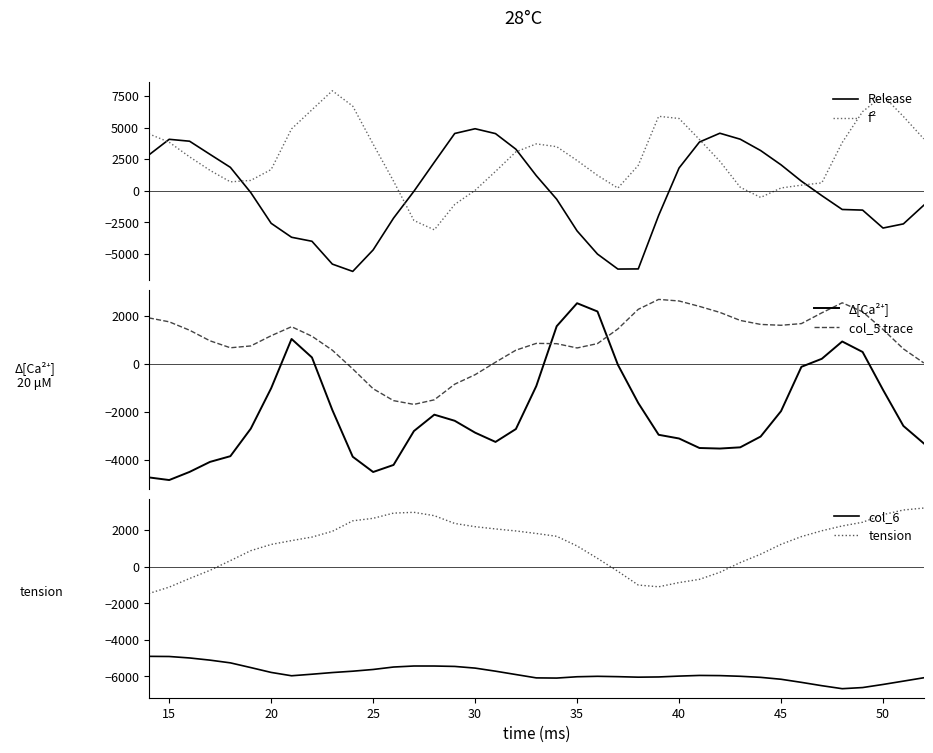

How many times do f² and Release cross each other?

6